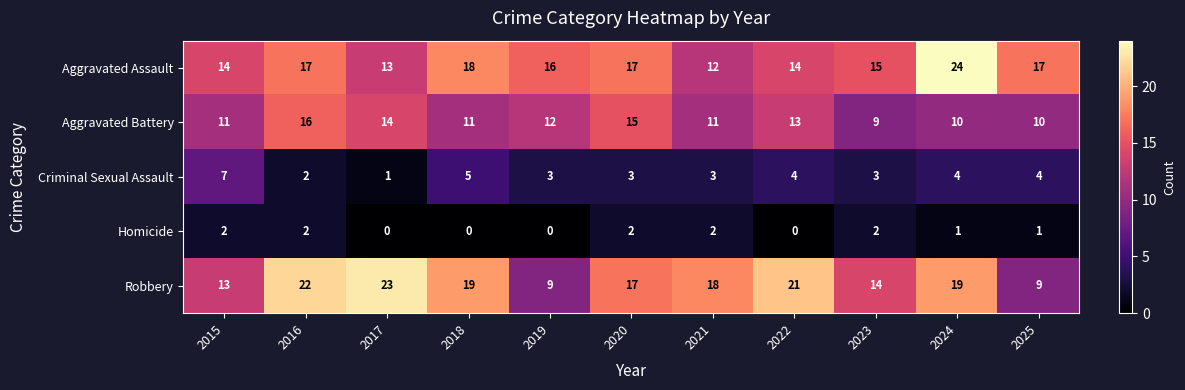

What is the difference between the Robbery values at 2015 and 2017?

10